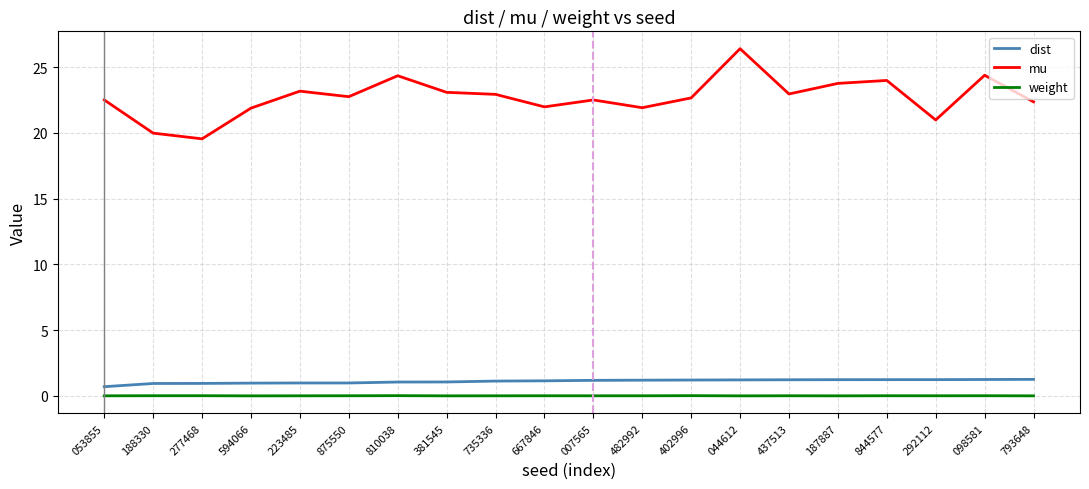

Which series has the widest spread of values?

mu